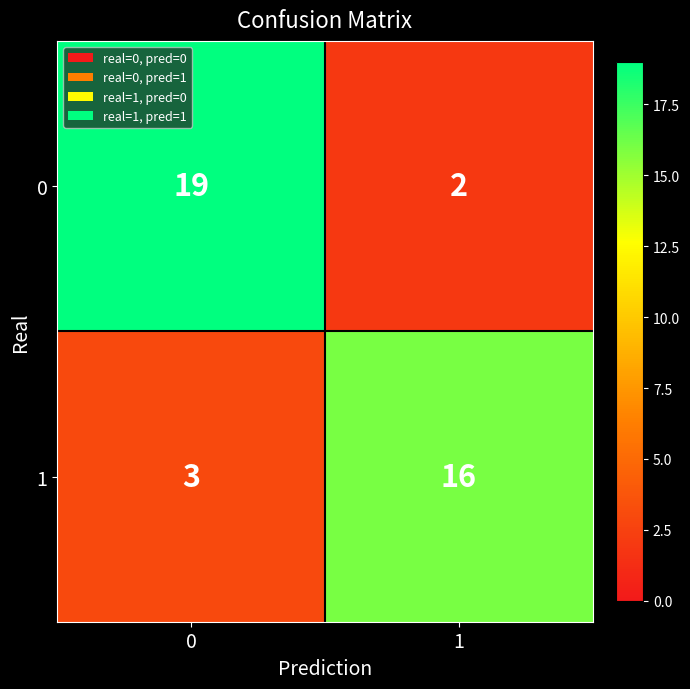

What is the minimum value shown in the chart?

2